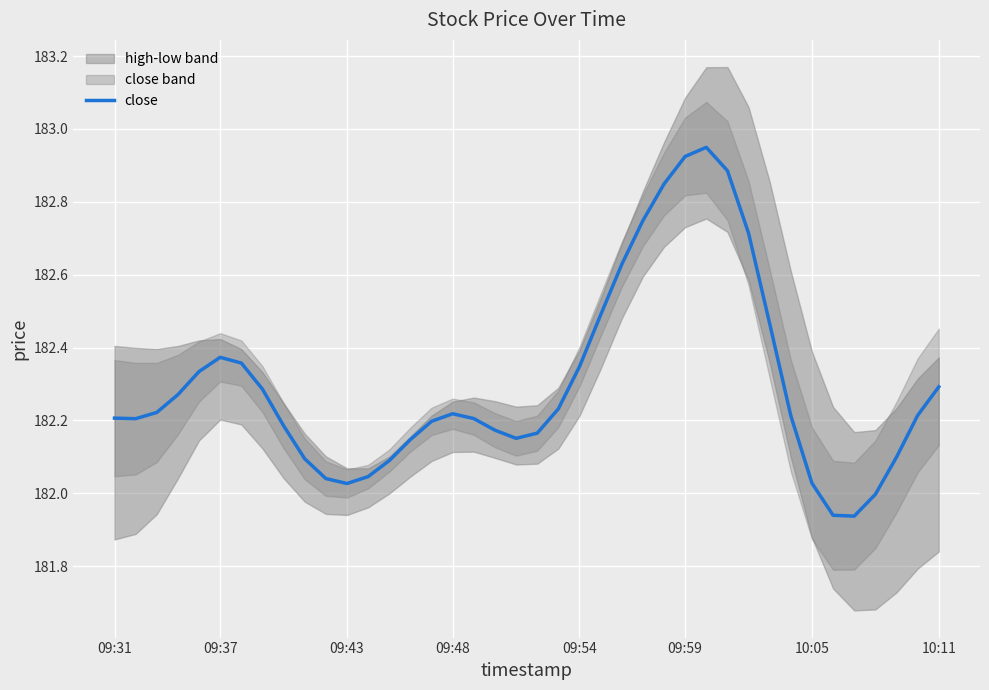

What is the average value?

182.3